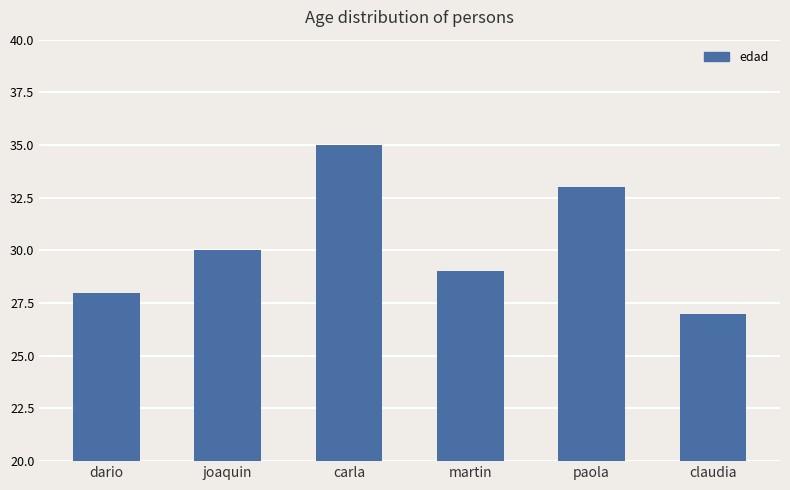

Does the chart contain any negative values?

No